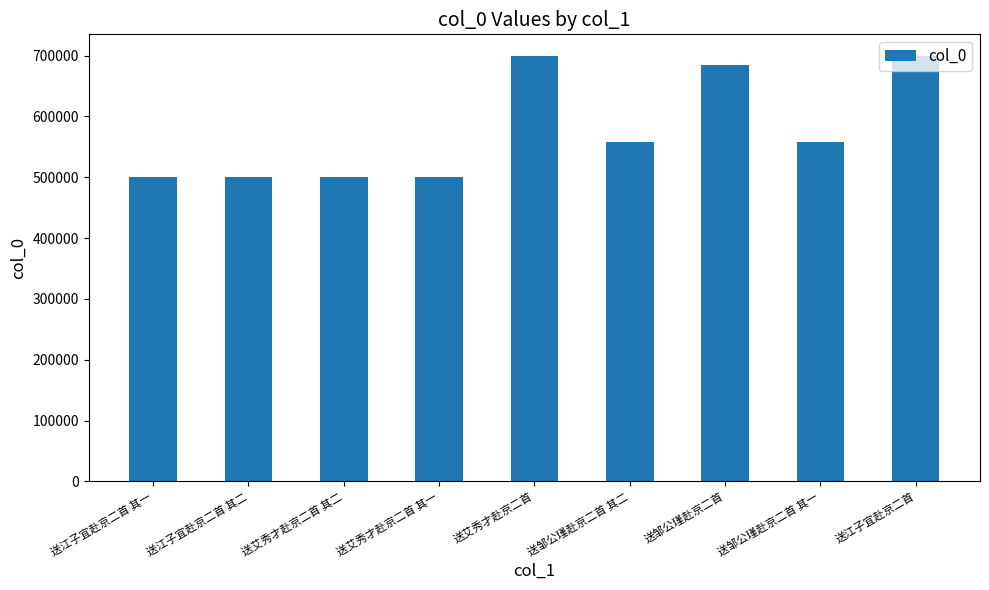

Where does the data first go above 557723?

送艾秀才赴京二首